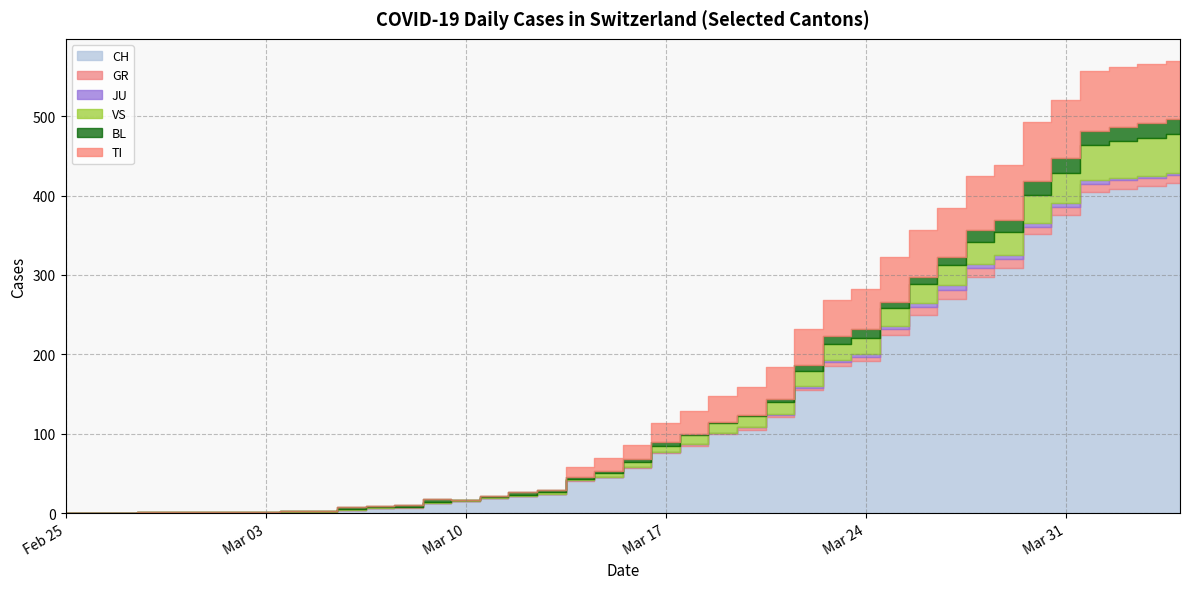

At how many categories does at least one series exceed 364?

5